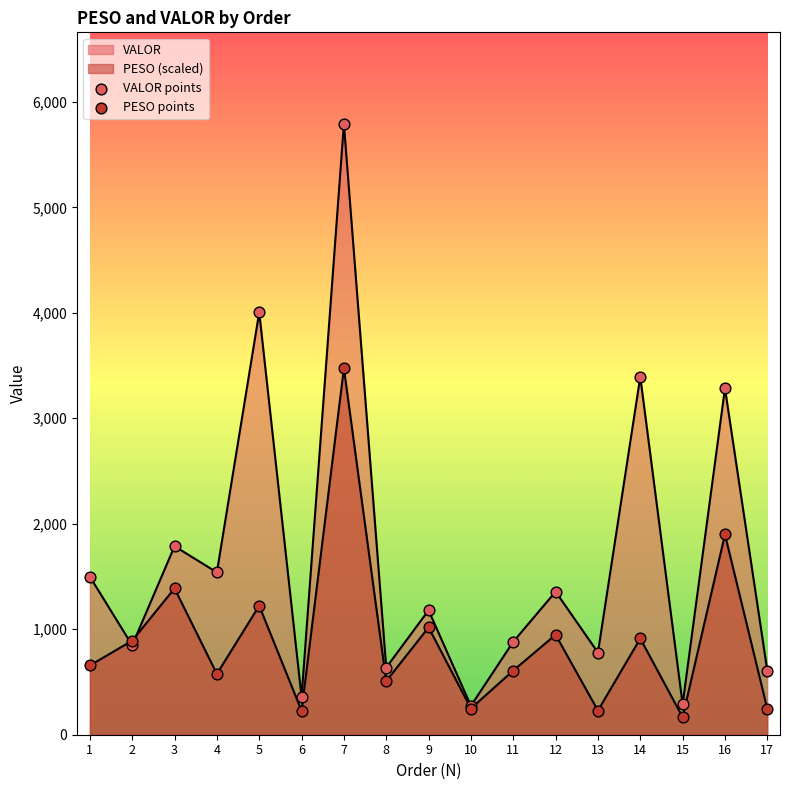

What is the total value across all series at 14?

4305.5